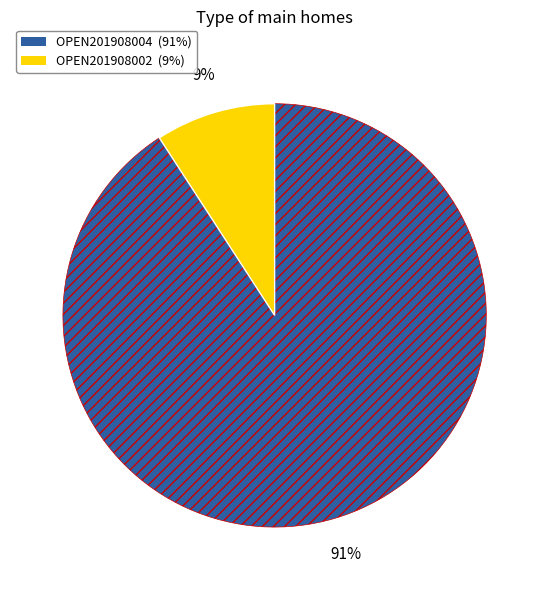

Is it true that OPEN201908004 is 80% of the pie?

False